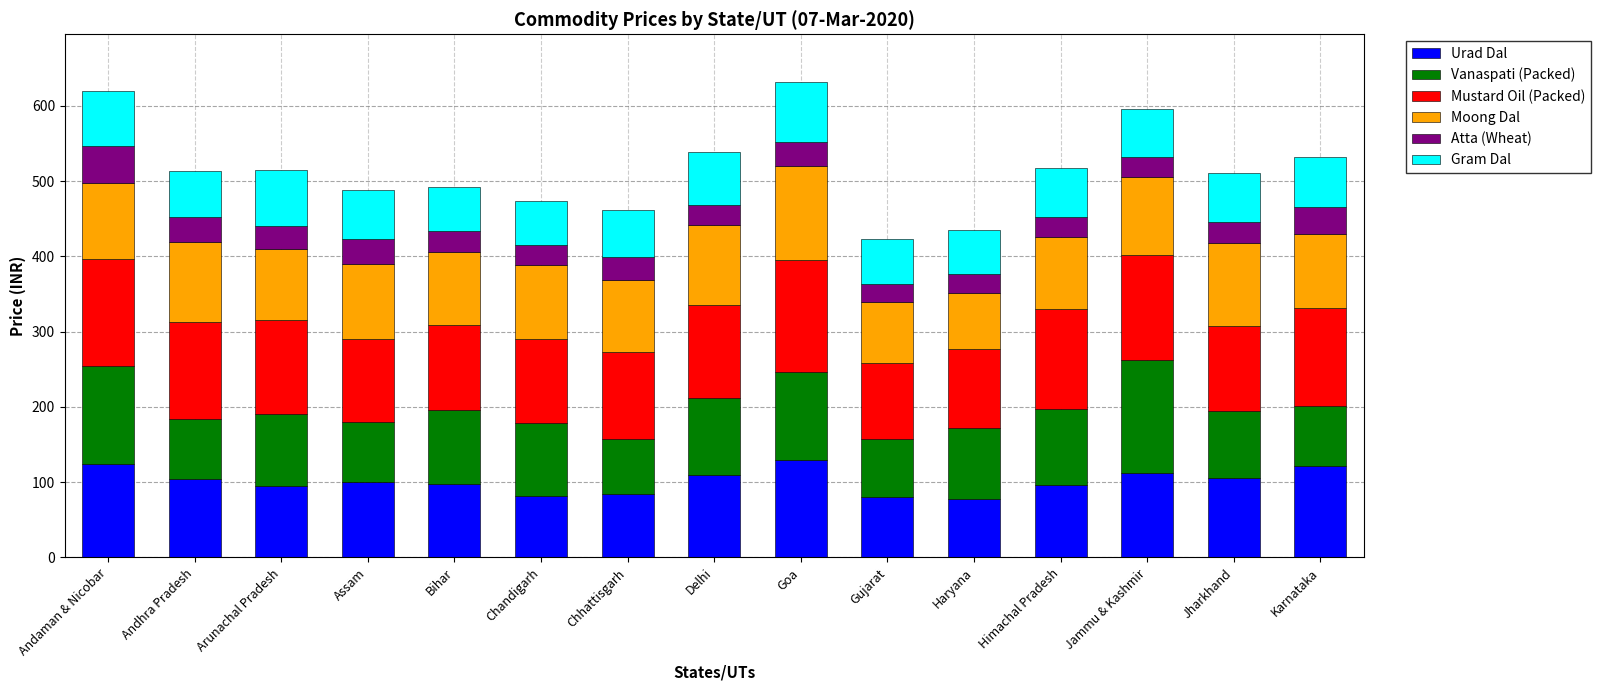

What is the highest value of the Urad Dal series?

130.0